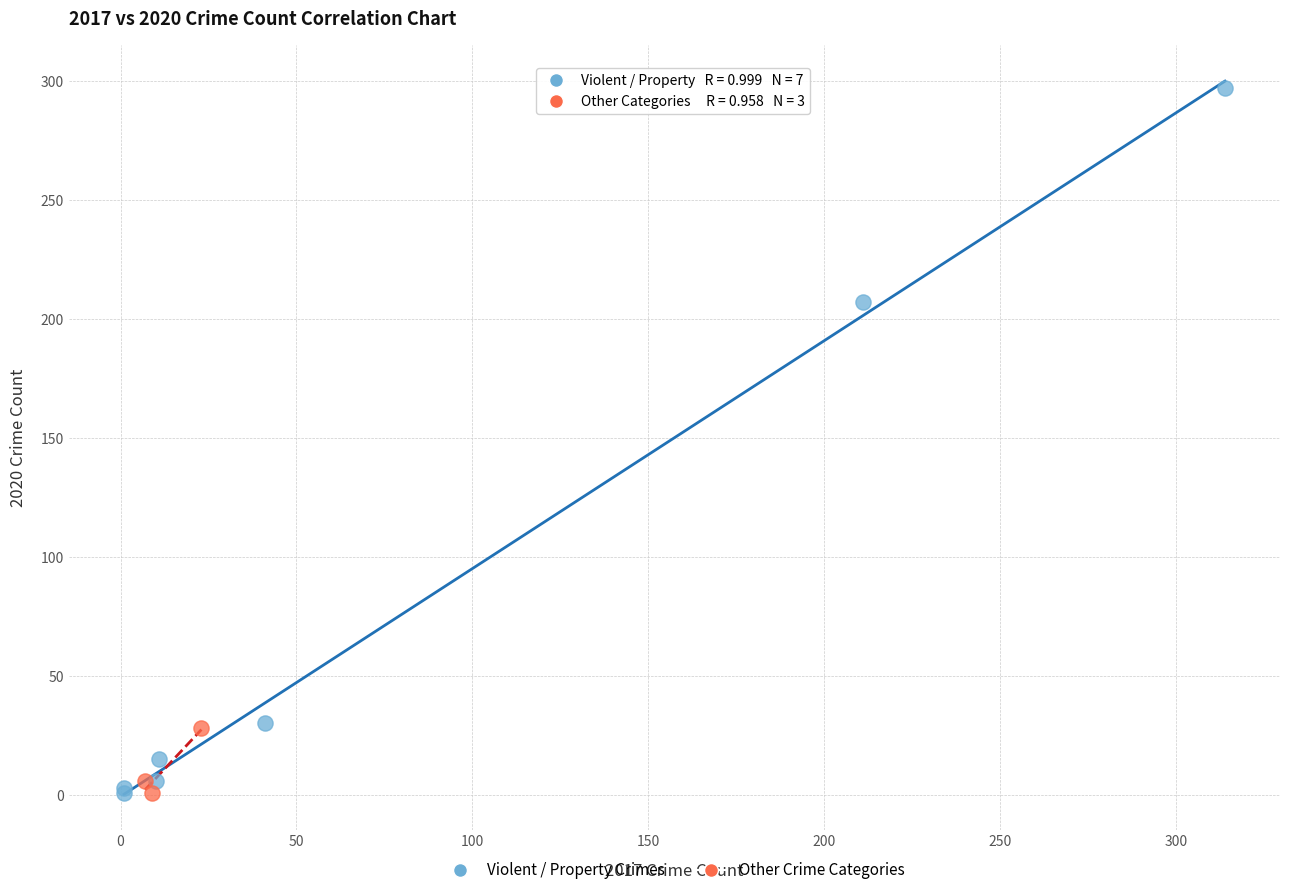

Which series has the widest spread of Y values?

Violent / Property Crimes